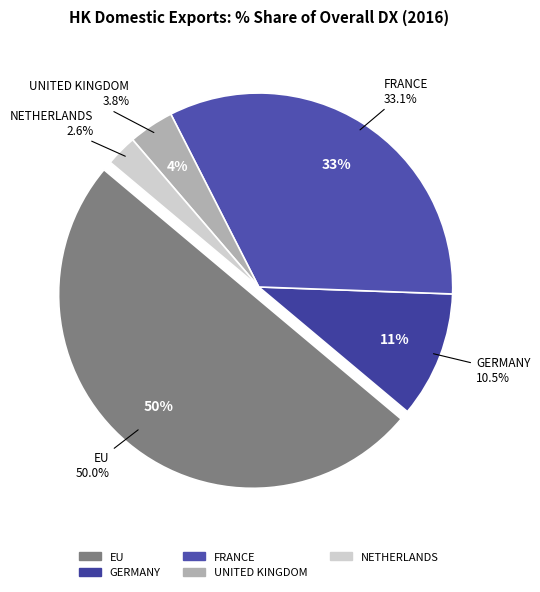

Which has a higher value, FRANCE or NETHERLANDS?

FRANCE